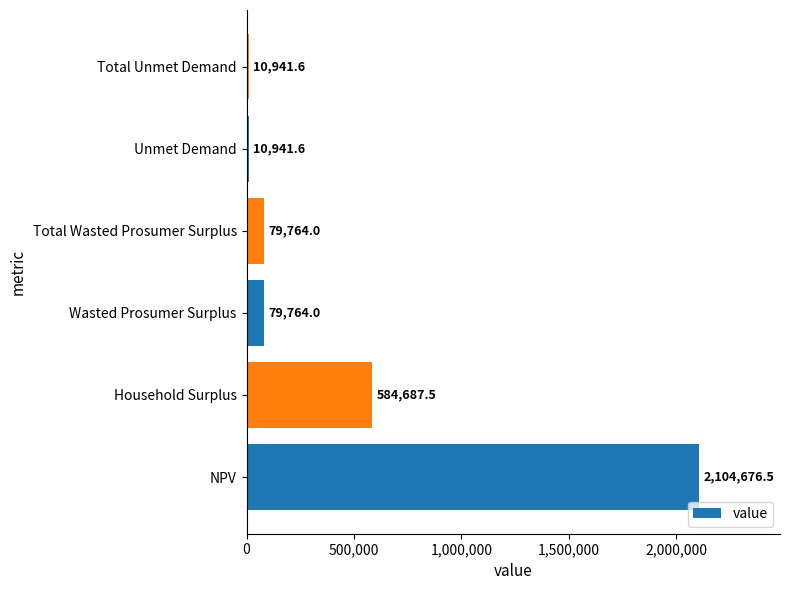

The value at Household Surplus is 584687.5. True or false?

True